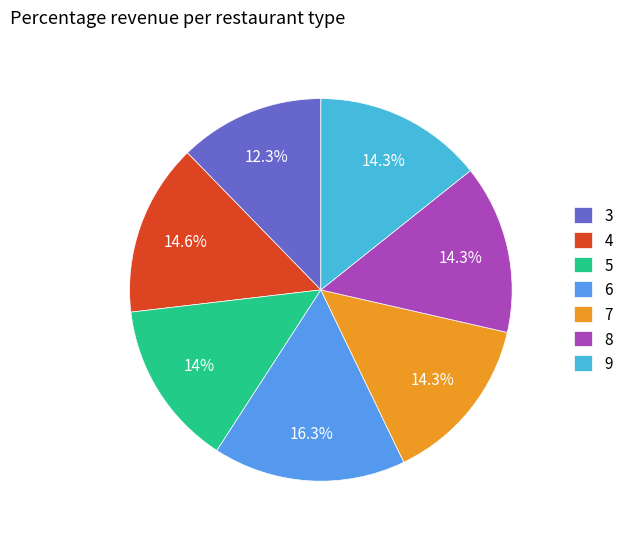

How many slices are in this pie chart?

7